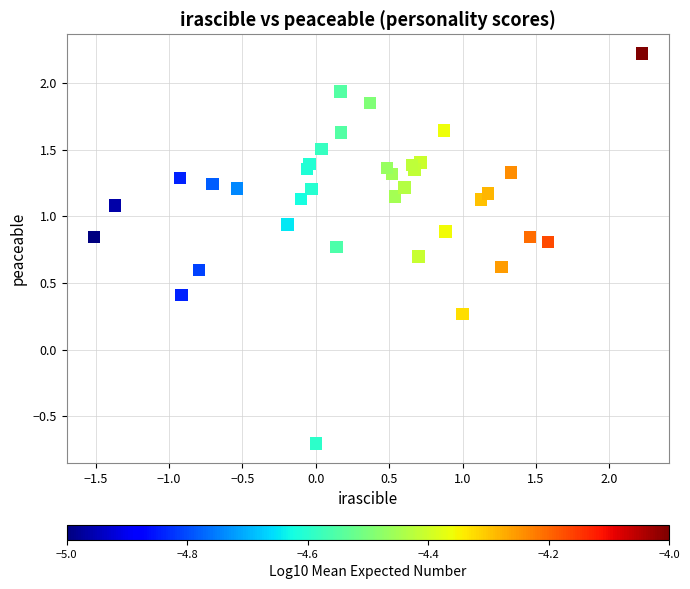

What Y value in the scatter plot is closest to 0?

0.3